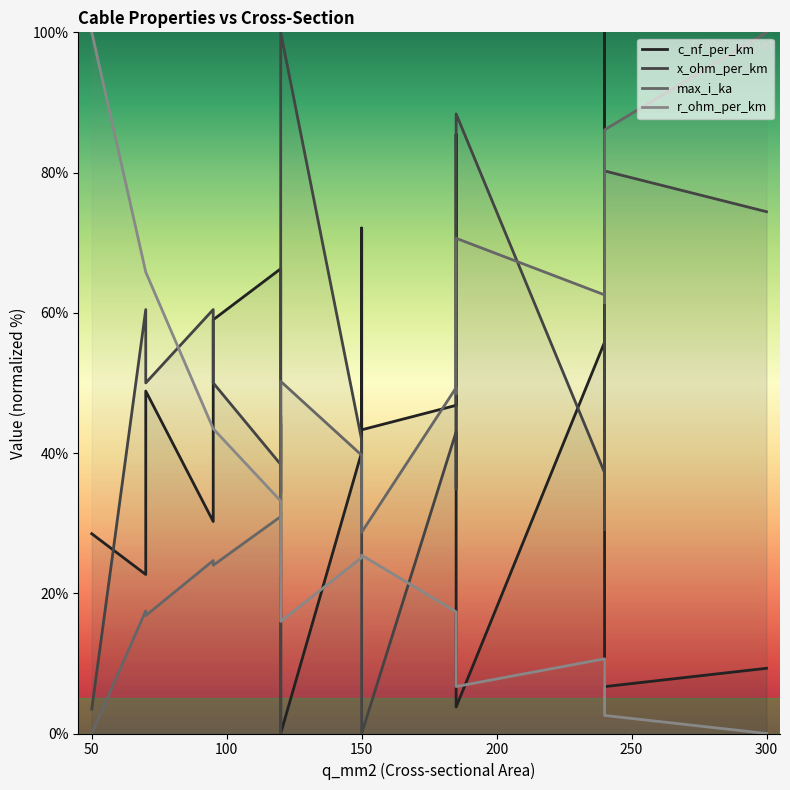

Which series has the largest total across all categories?

x_ohm_per_km